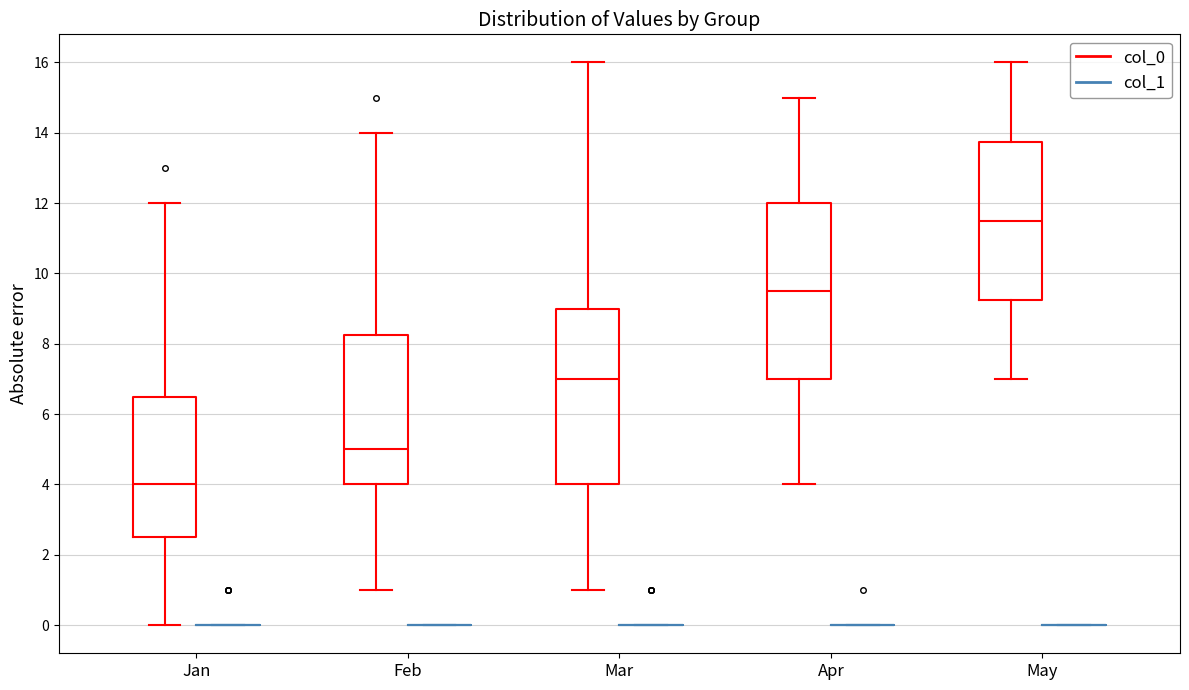

Reading left to right, read every box against the y-axis: the position of its median line, the range the box covers, and the ends of its whiskers. The values are not printed on the chart, so give them approximately, as read against the axis.

Jan (col_0): median 4.0, box 2.6 to 6.6, whiskers 0.0 to 12.0
Jan (col_1): box collapsed to a line at 0.0, whiskers 0.0 to 0.0
Feb (col_0): median 5.0, box 4.0 to 8.2, whiskers 1.0 to 14.0
Feb (col_1): box collapsed to a line at 0.0, whiskers 0.0 to 0.0
Mar (col_0): median 7.0, box 4.0 to 9.0, whiskers 1.0 to 16.0
Mar (col_1): box collapsed to a line at 0.0, whiskers 0.0 to 0.0
Apr (col_0): median 9.6, box 7.0 to 12.0, whiskers 4.0 to 15.0
Apr (col_1): box collapsed to a line at 0.0, whiskers 0.0 to 0.0
May (col_0): median 11.6, box 9.2 to 13.8, whiskers 7.0 to 16.0
May (col_1): box collapsed to a line at 0.0, whiskers 0.0 to 0.0